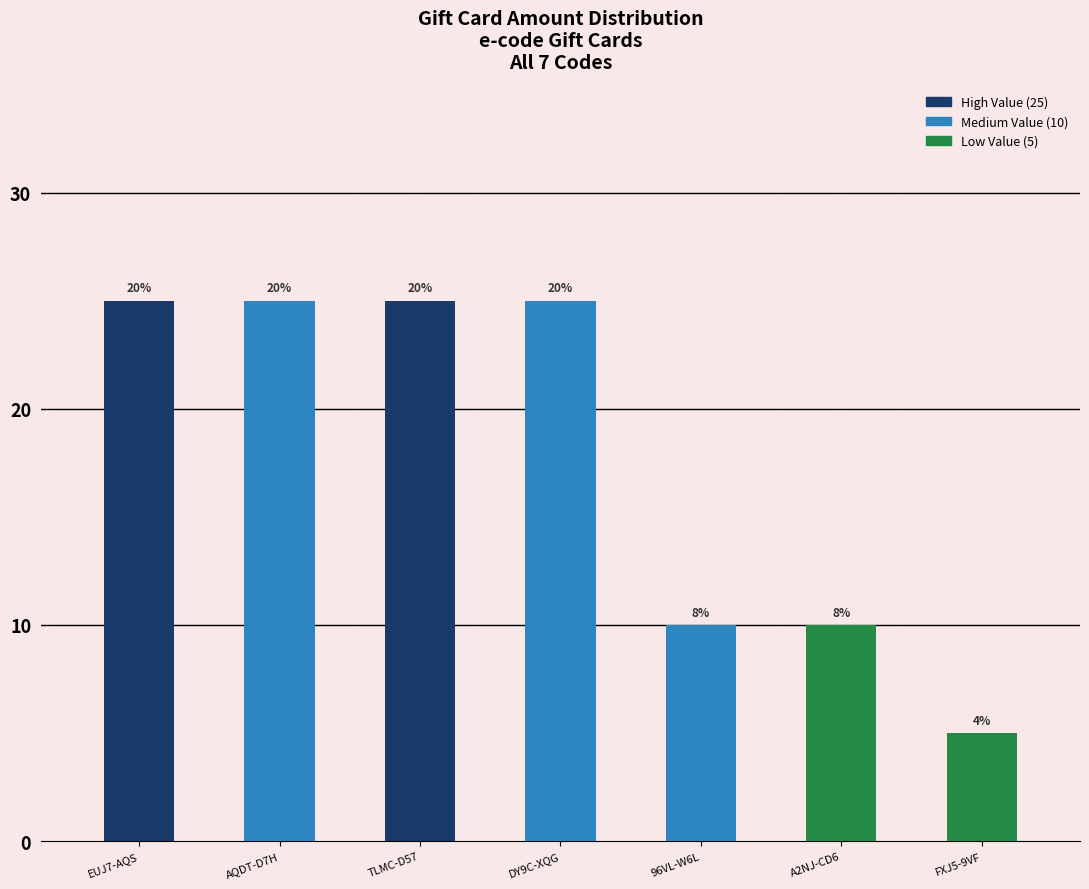

What position from the right is A2NJ-CD6?

2